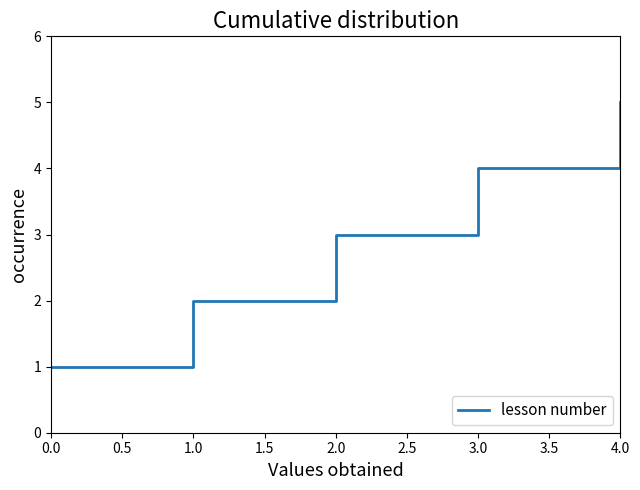

Count the values in the range 2 to 4.

3